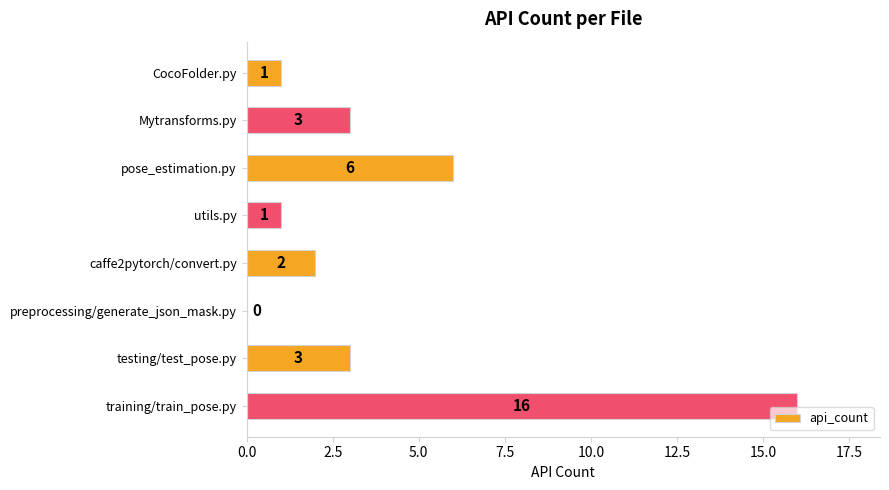

What is the sum of all values?

32